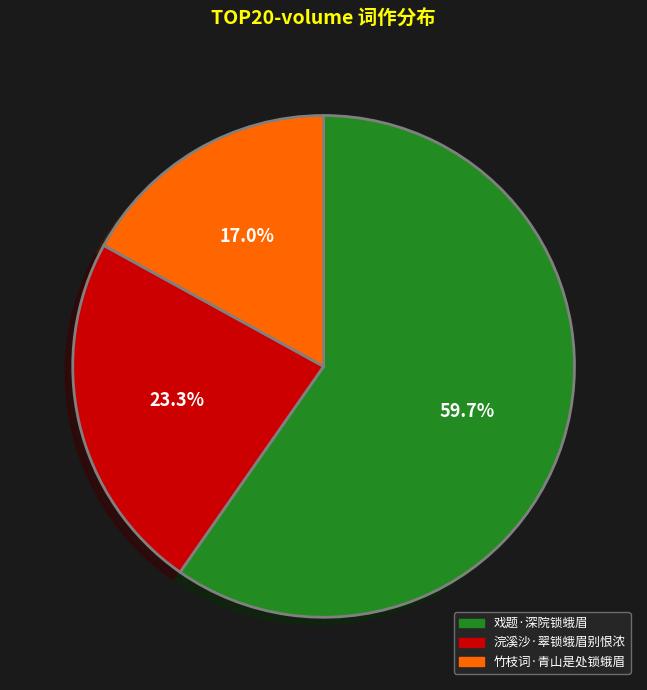

Rank the categories by value from highest to lowest.

戏题·深院锁蛾眉, 浣溪沙·翠锁蛾眉别恨浓, 竹枝词·青山是处锁蛾眉